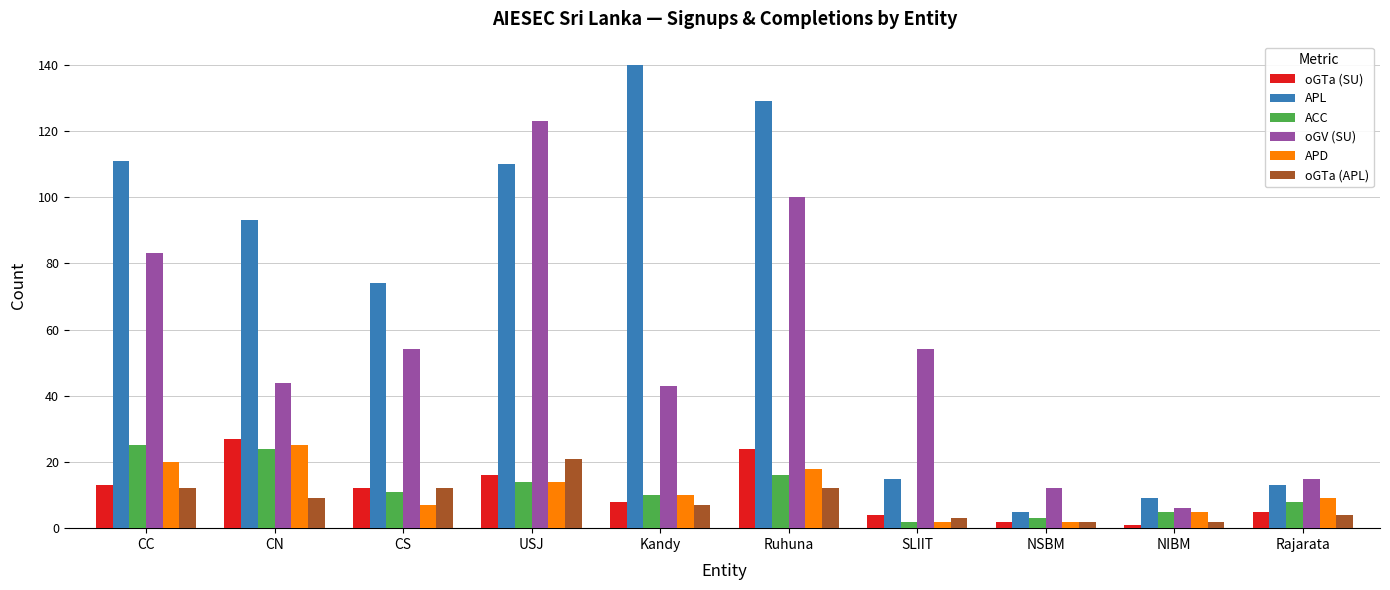

Reading right to left, transcribe all the data shown in this chart.

oGTa (SU): 5	1	2	4	24	8	16	12	27	13
APL: 13	9	5	15	129	140	110	74	93	111
ACC: 8	5	3	2	16	10	14	11	24	25
oGV (SU): 15	6	12	54	100	43	123	54	44	83
APD: 9	5	2	2	18	10	14	7	25	20
oGTa (APL): 4	2	2	3	12	7	21	12	9	12